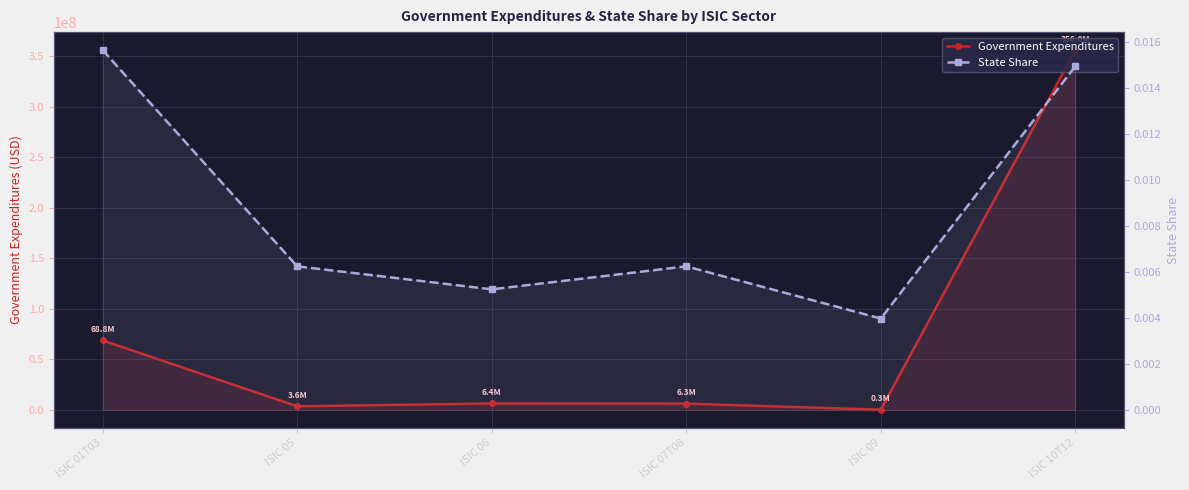

True or false: Government Expenditures has more than 0 interior local peaks.

True